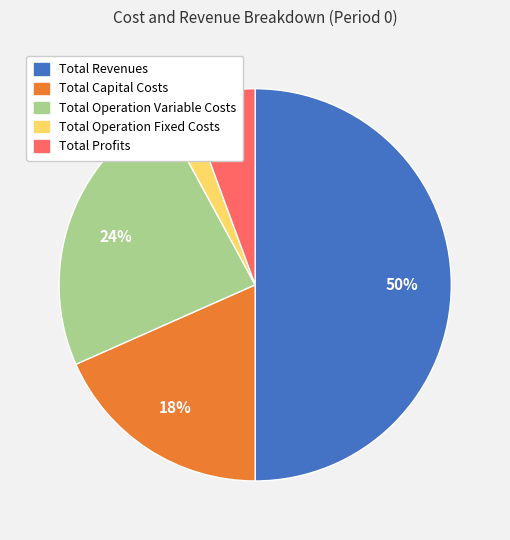

Which has a higher value, Total Operation Variable Costs or Total Revenues?

Total Revenues